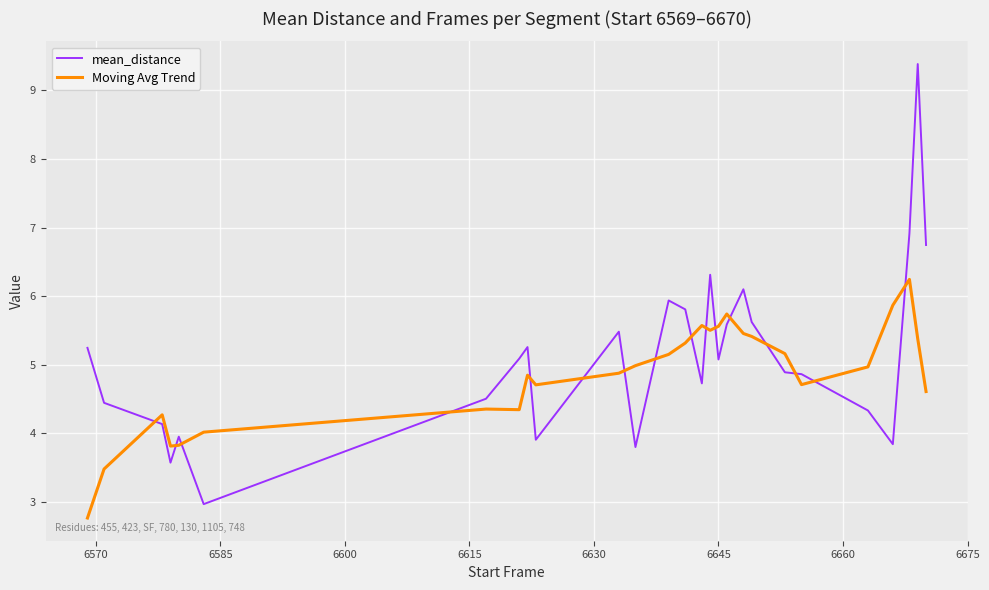

How many times do mean_distance and Moving Avg Trend cross each other?

16